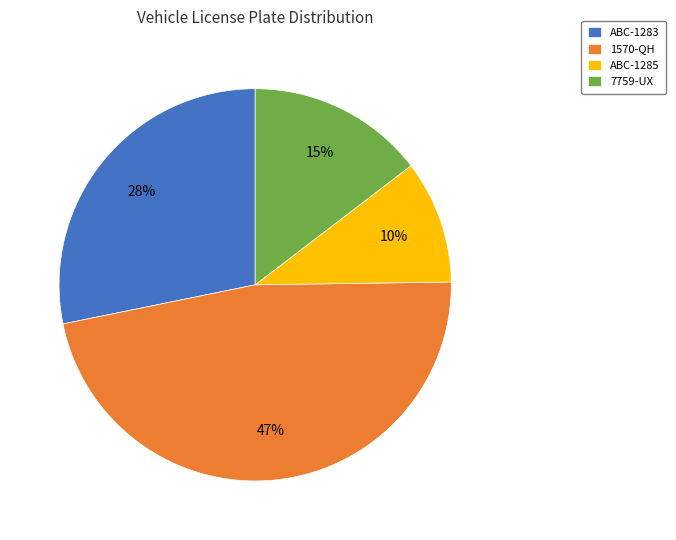

The 7759-UX slice represents 24% of the pie. True or false?

False